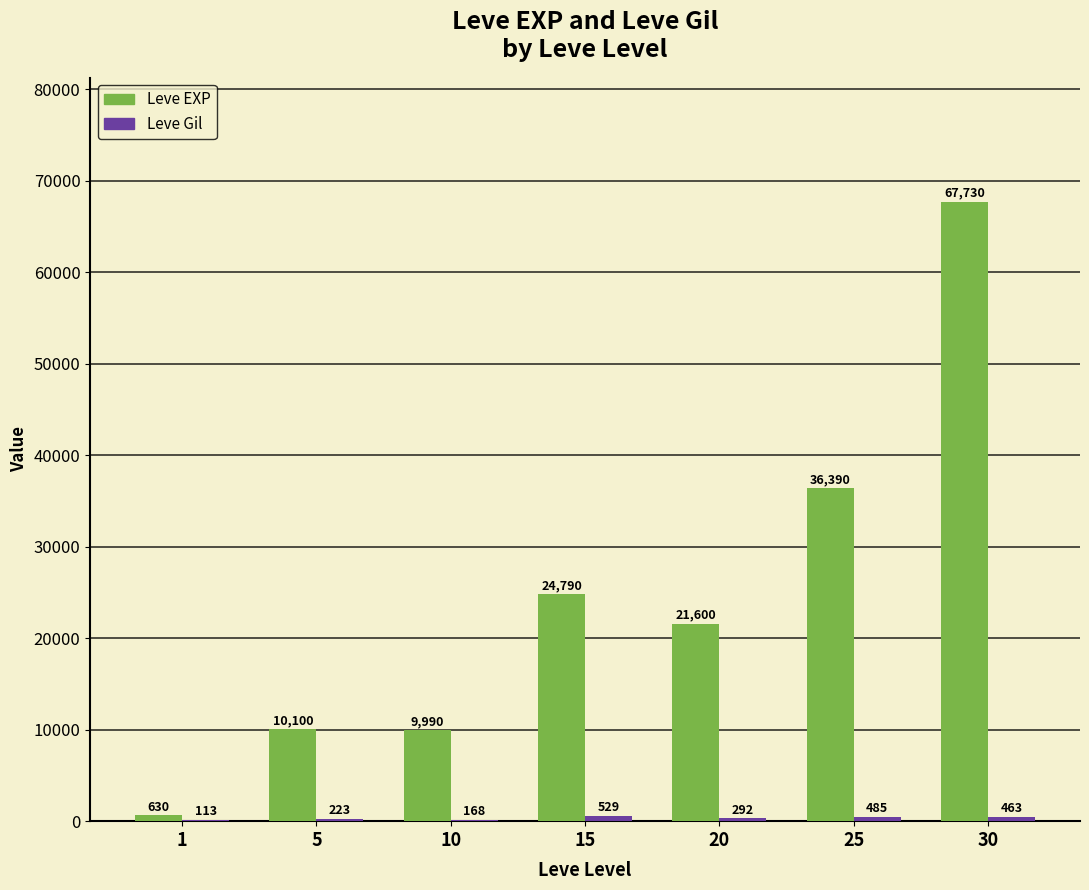

At which category is the sum across all series the highest?

30